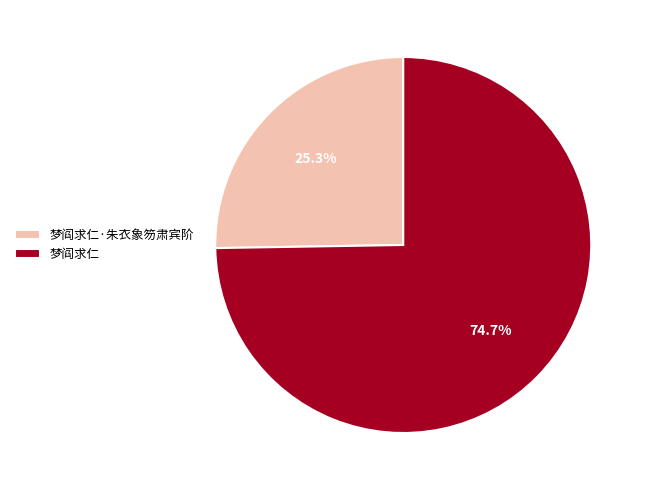

To the nearest percent, what is the combined percentage of 梦阎求仁·朱衣象笏肃宾阶 and 梦阎求仁?

100%